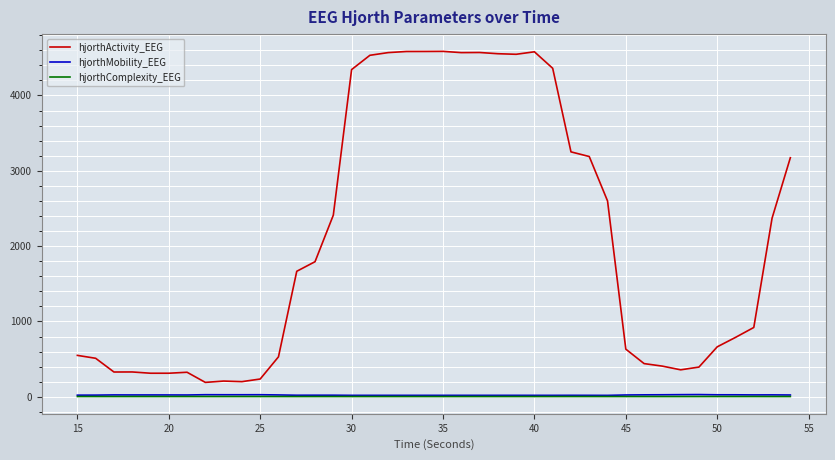

Which series has the largest range (max minus min)?

hjorthActivity_EEG